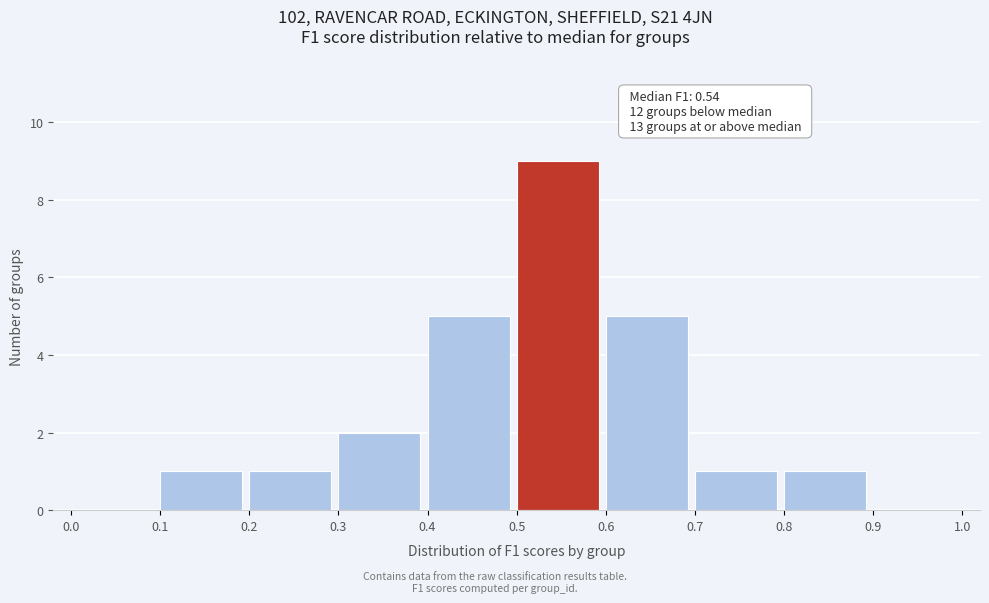

Which range on the x-axis has the tallest bar?

0.5 to 0.6